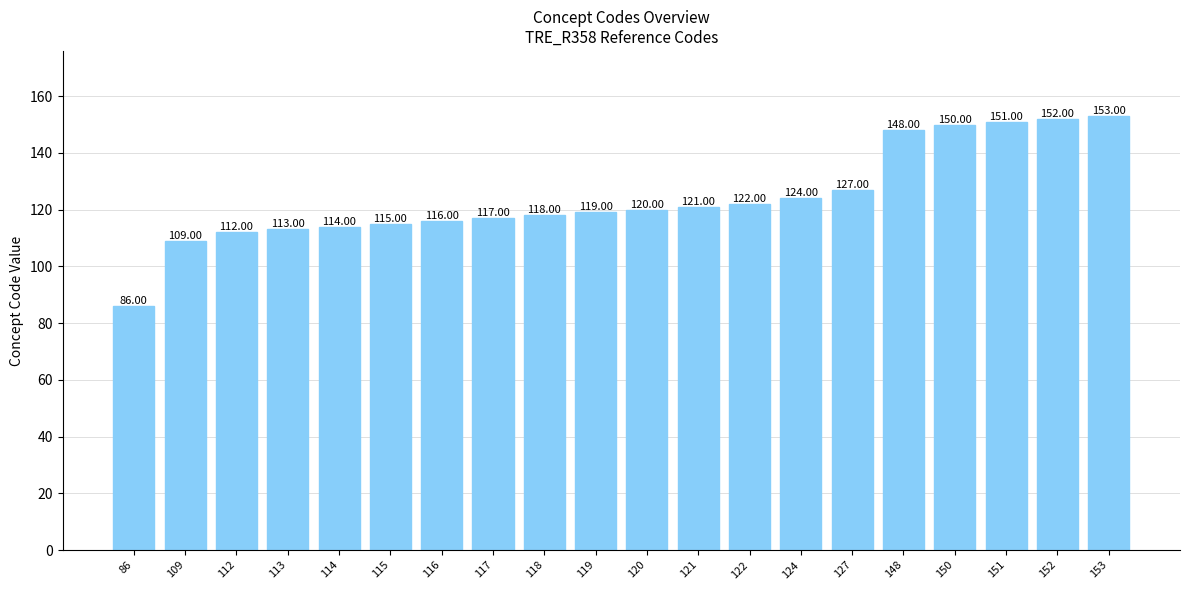

Reading left to right, transcribe all the data shown in this chart.

86	109	112	113	114	115	116	117	118	119	120	121	122	124	127	148	150	151	152	153